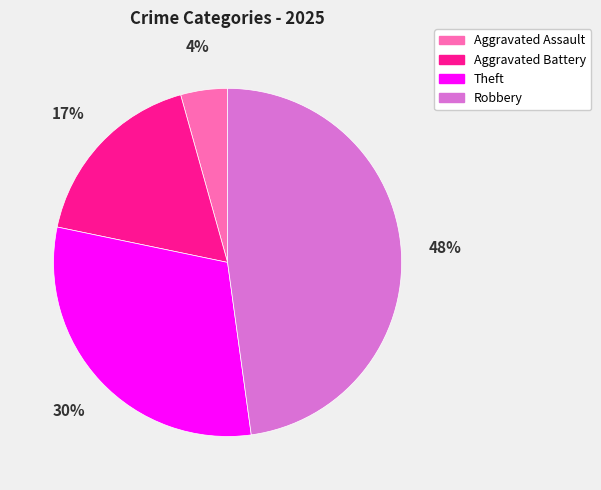

True or false: Aggravated Assault accounts for 4% of the total.

True